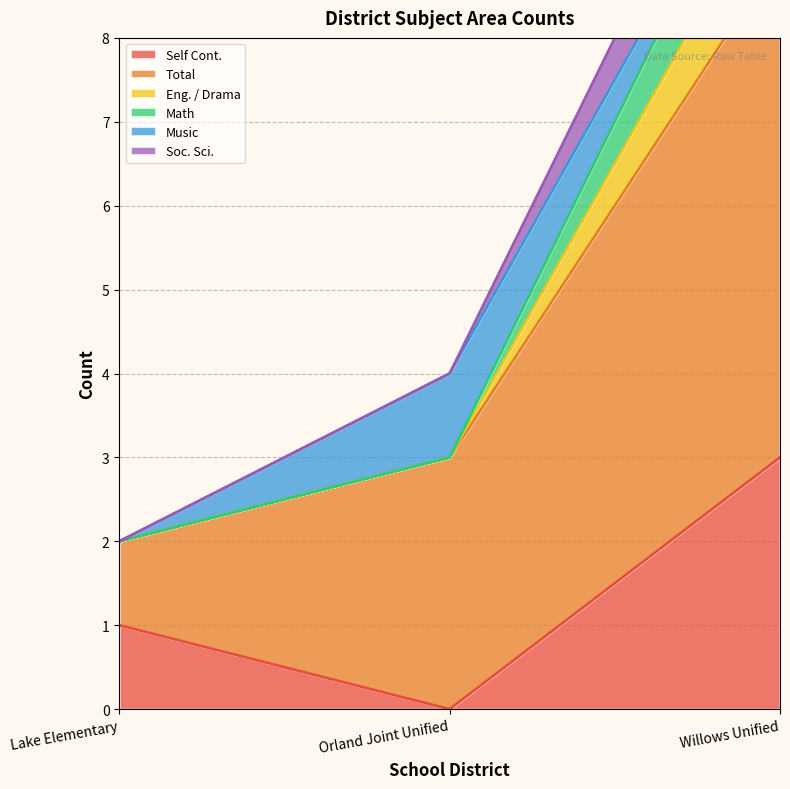

Read the Self Cont. value at Willows Unified.

3